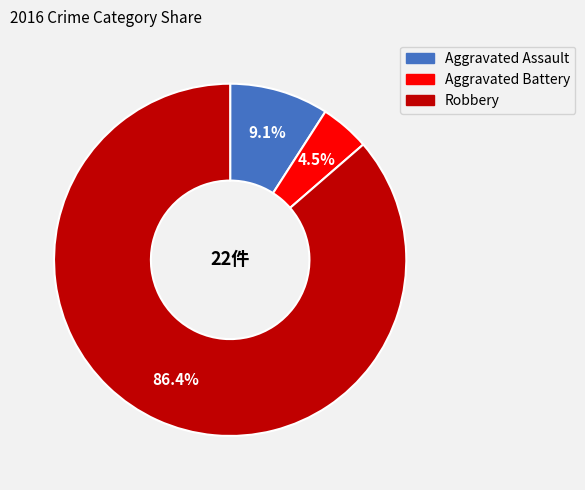

Is there a majority slice in this chart?

Yes